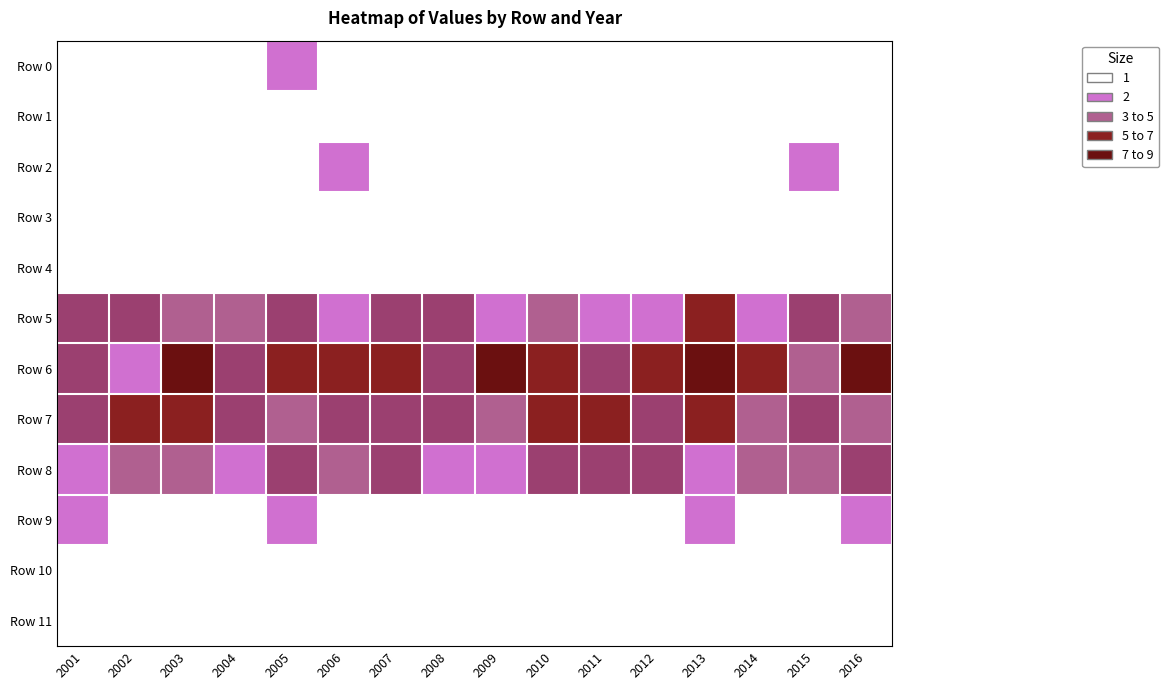

What is the difference between the highest and lowest values at 2011?

5